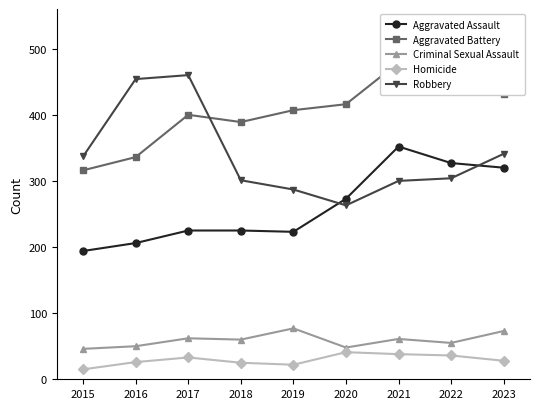

What is the smallest value displayed?

15